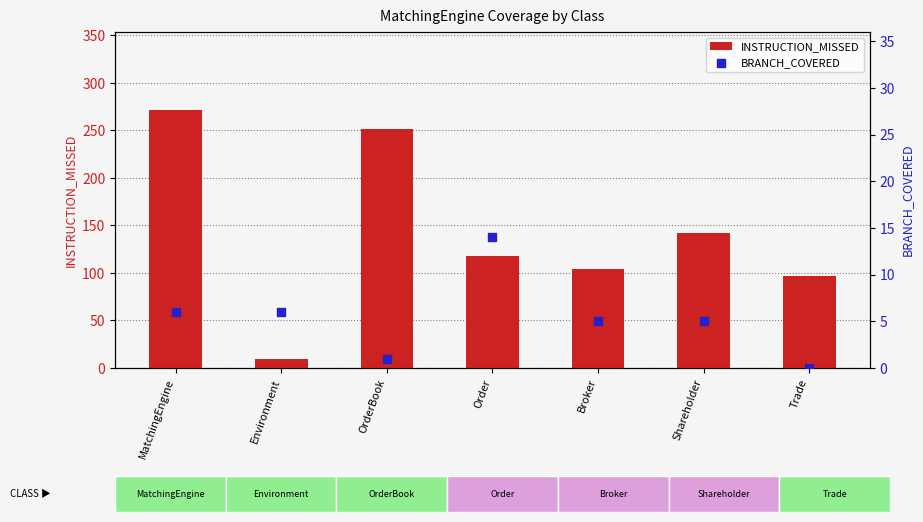

Is the value of BRANCH_COVERED at Broker greater than the value of INSTRUCTION_MISSED at Broker?

No